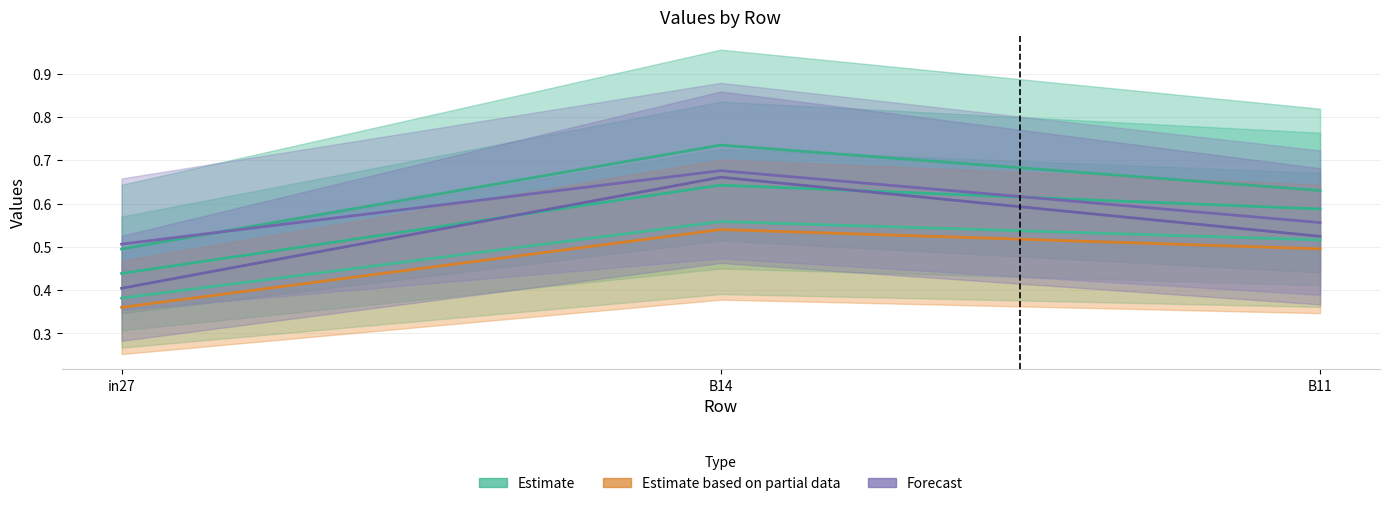

What is the spread (max minus min) of values at B14?

0.2